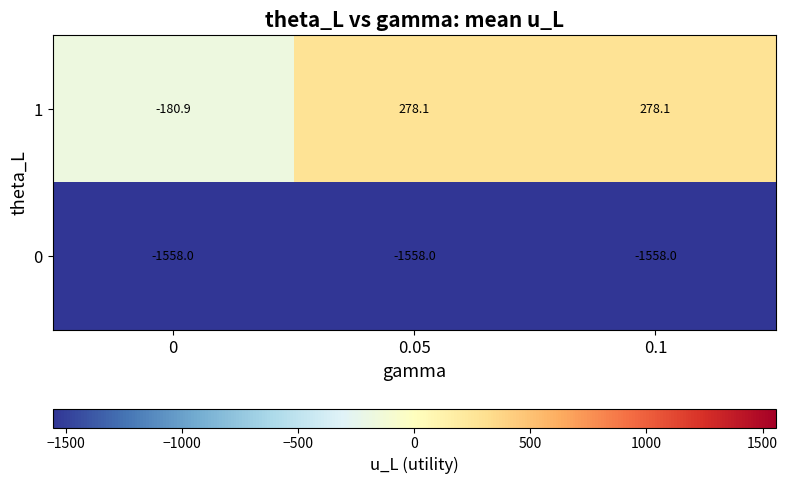

What is the sum of all 1 values?

375.3